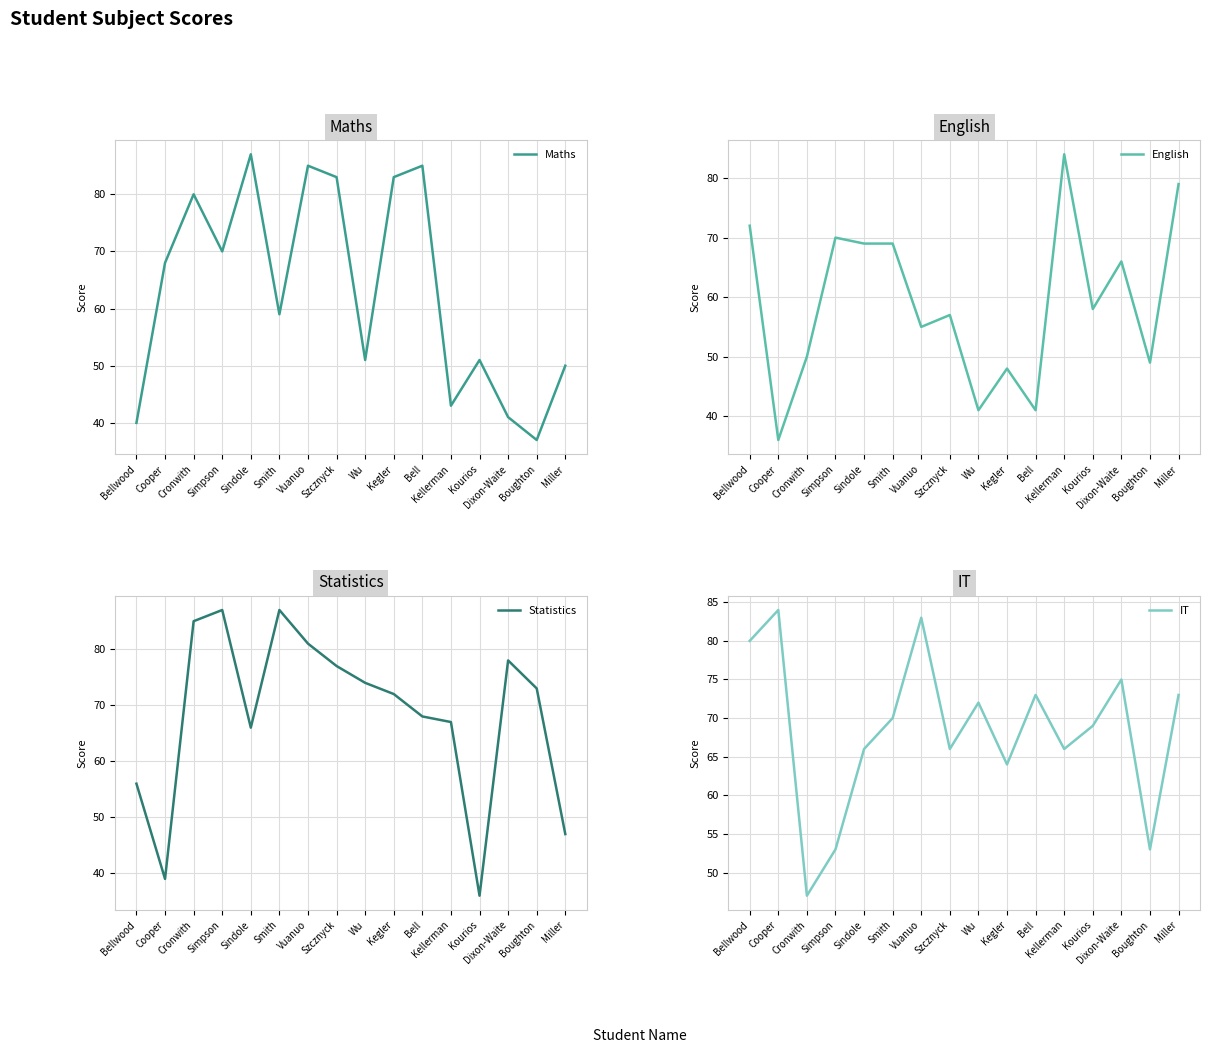

Rank the categories by Maths value from lowest to highest.

Boughton, Bellwood, Dixon-Waite, Kellerman, Miller, Wu, Kourios, Smith, Cooper, Simpson, Cronwith, Szcznyck, Kegler, Vuanuo, Bell, Sindole